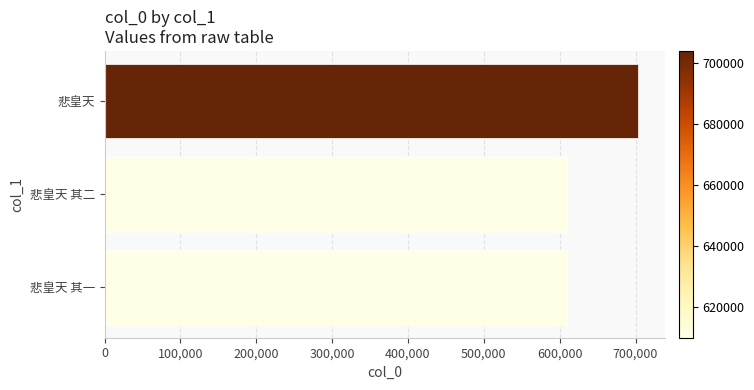

Approximately how many times larger is the value at 悲皇天 其二 compared to 悲皇天?

0.9